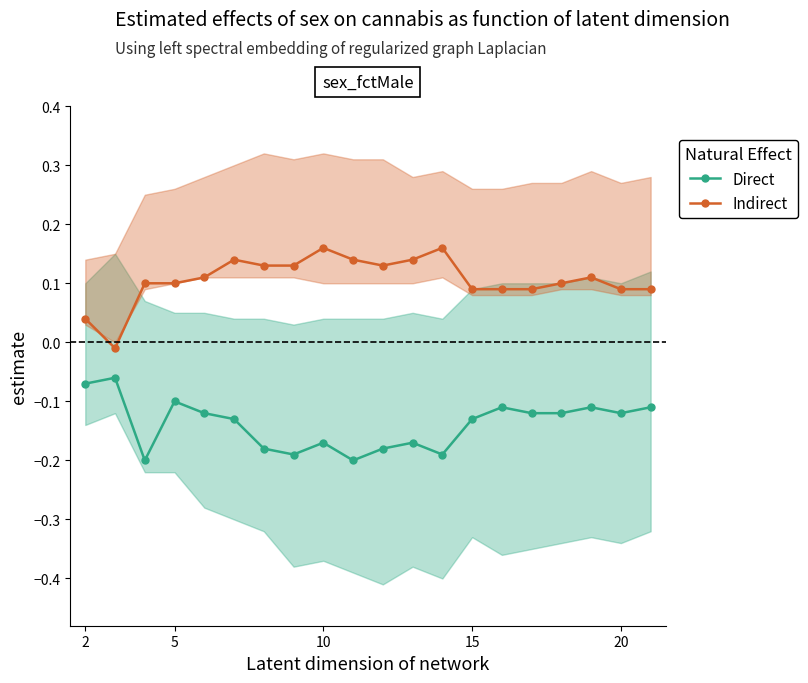

How many interior local peaks does the Direct series have?

6